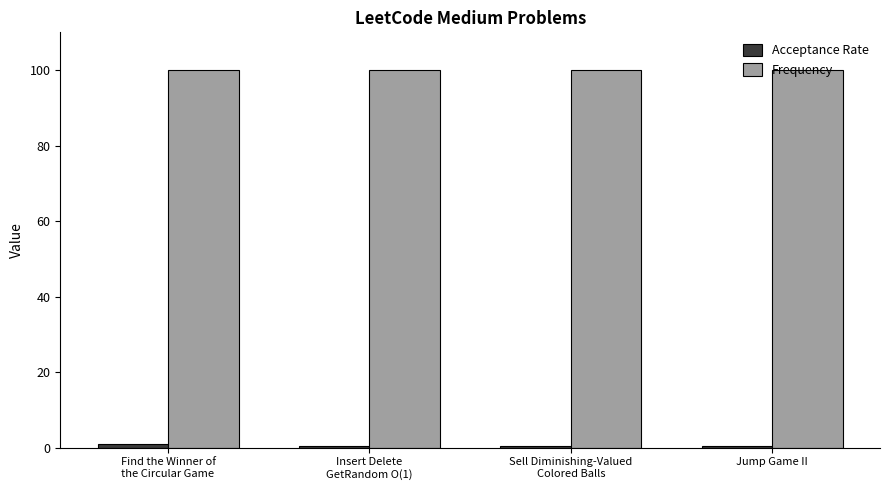

Which series has the largest total across all categories?

Frequency